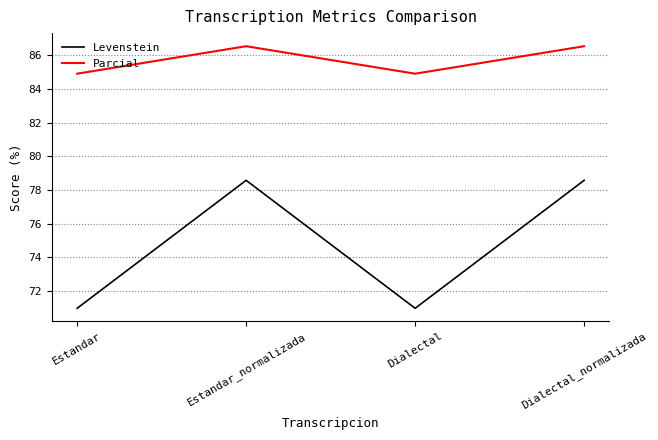

Is the value of Parcial at Dialectal_normalizada greater than the value of Levenstein at Dialectal?

Yes